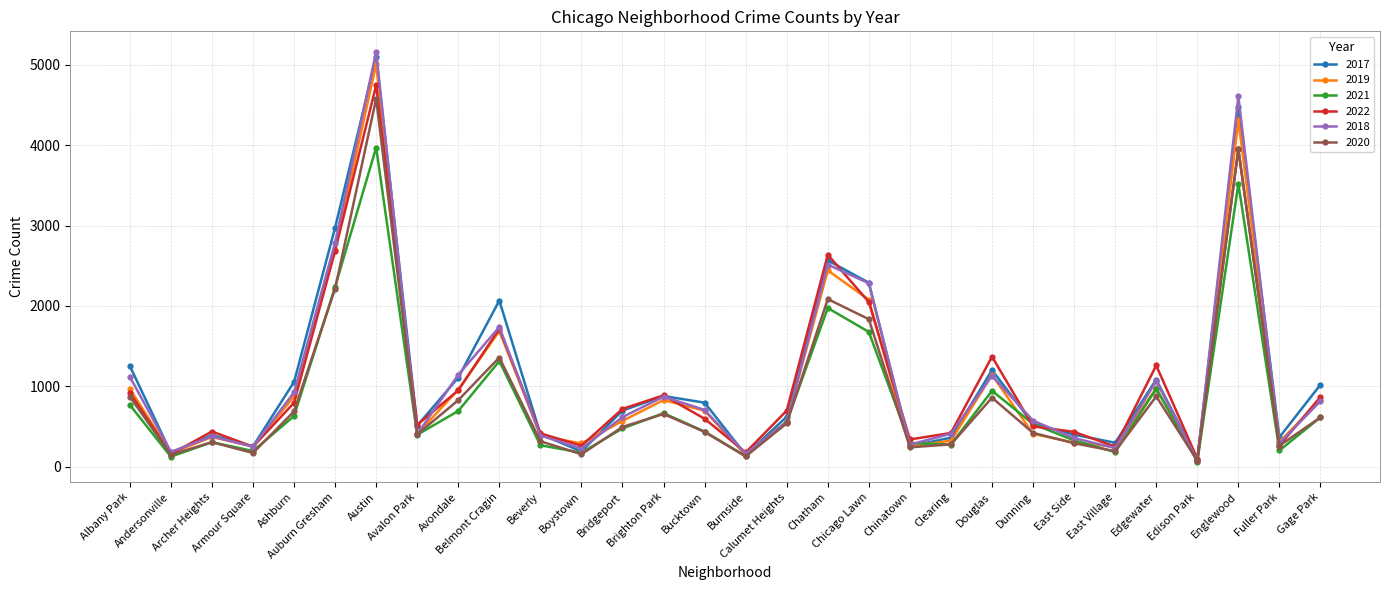

Is it true that 2021 equals 970 at Edgewater?

True